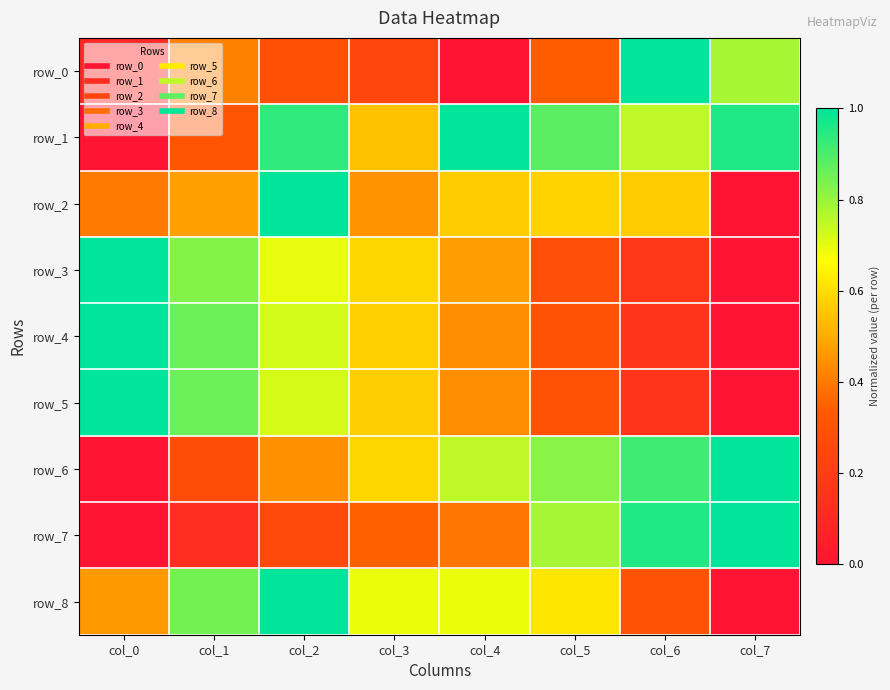

Is it true that row_7 equals 0.3 at col_6?

False